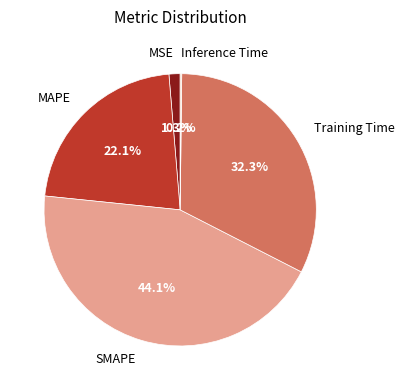

Is it true that Training Time is 22% of the pie?

False